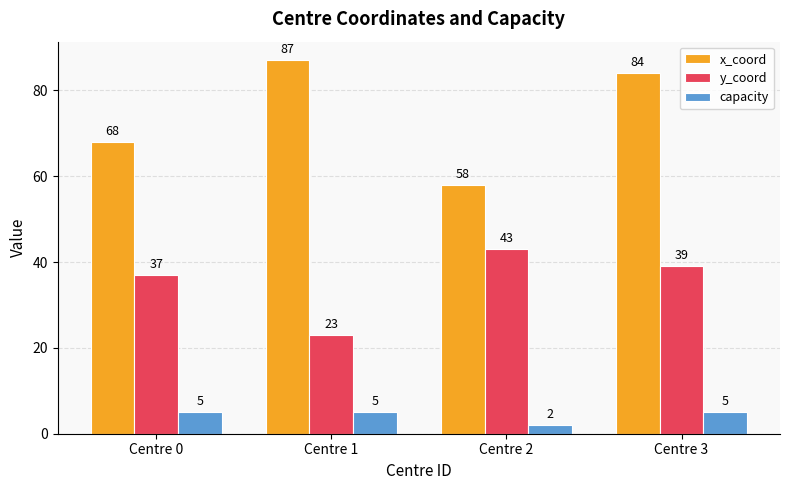

Does the chart contain stacked bars?

No